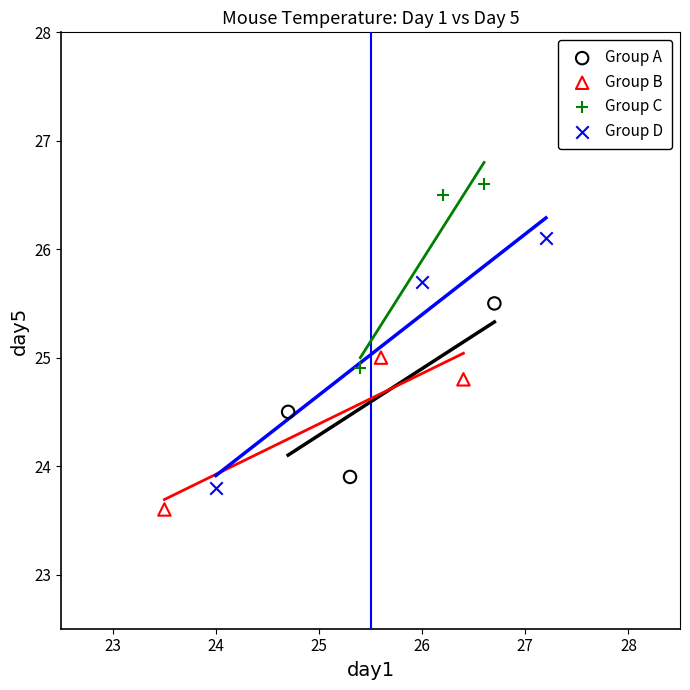

What are all the series names shown in the legend?

Group A, Group B, Group C, Group D